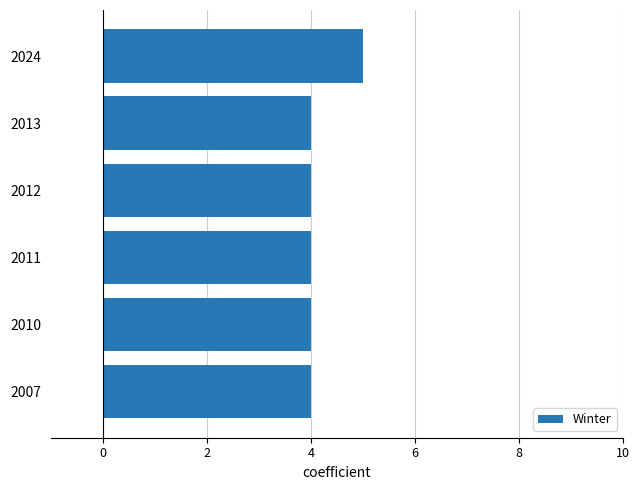

Which category has the highest value across all series?

2024